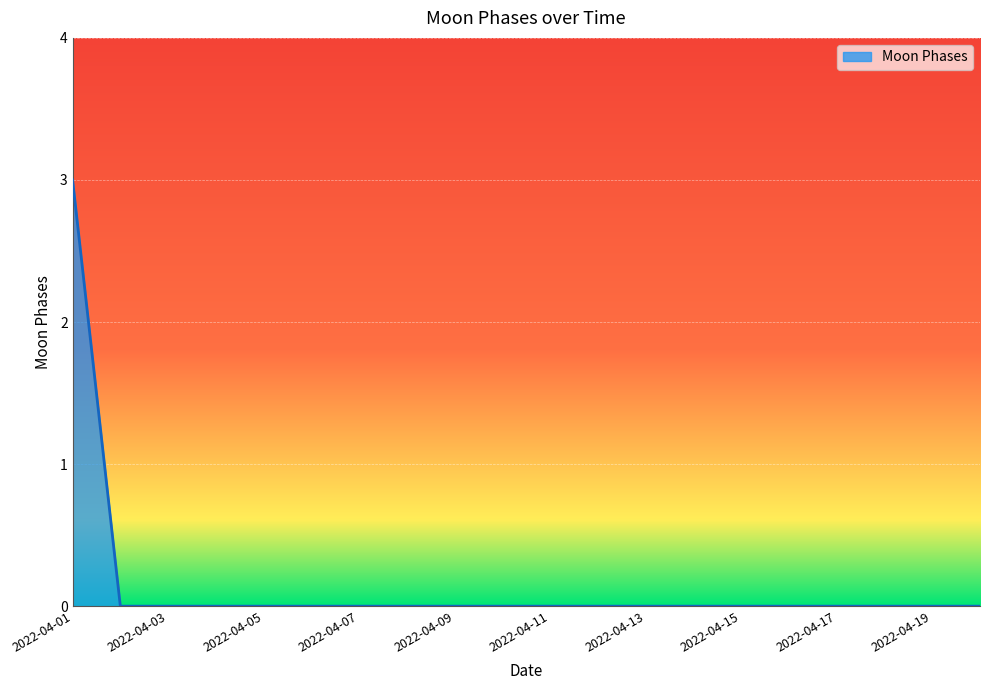

What is the difference between the maximum and minimum values?

3